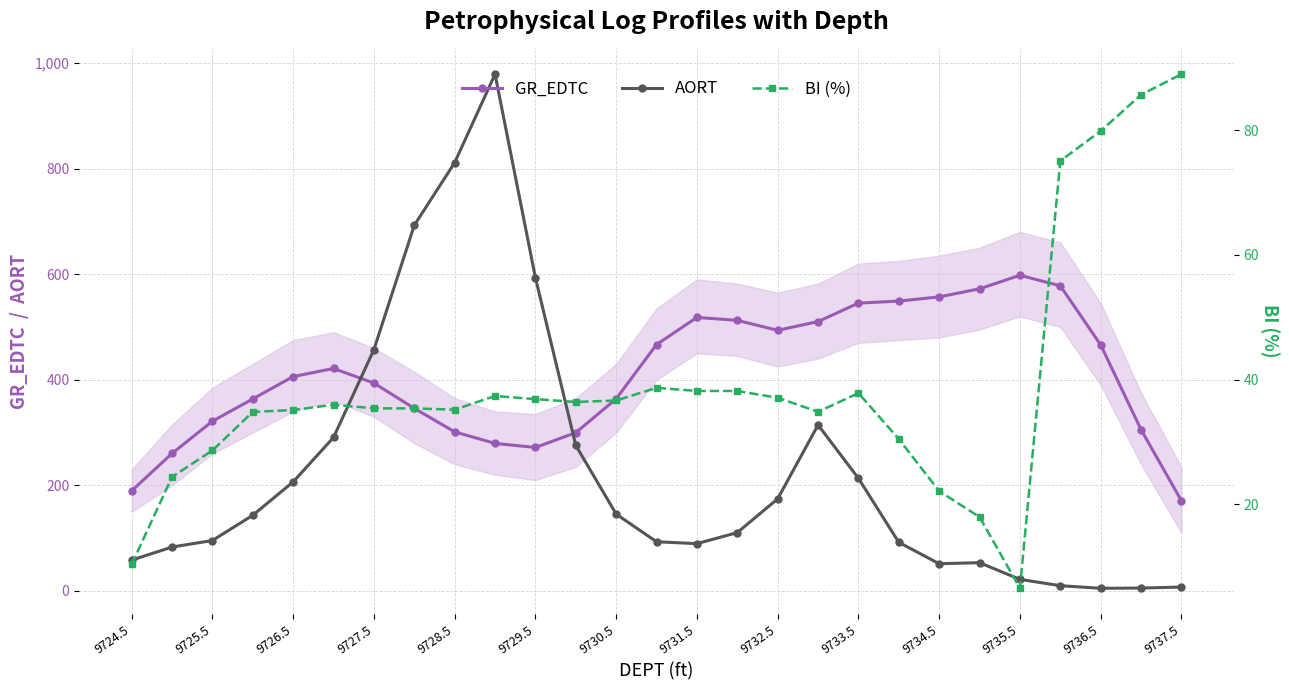

What is the maximum value for AORT?

978.7